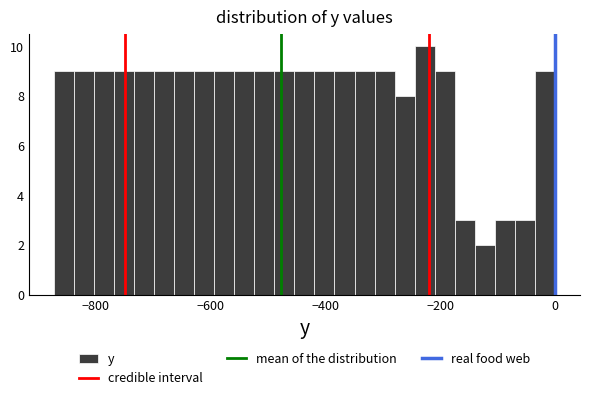

Read against the x-axis, roughly where is the centre of the tallest bar?

-220